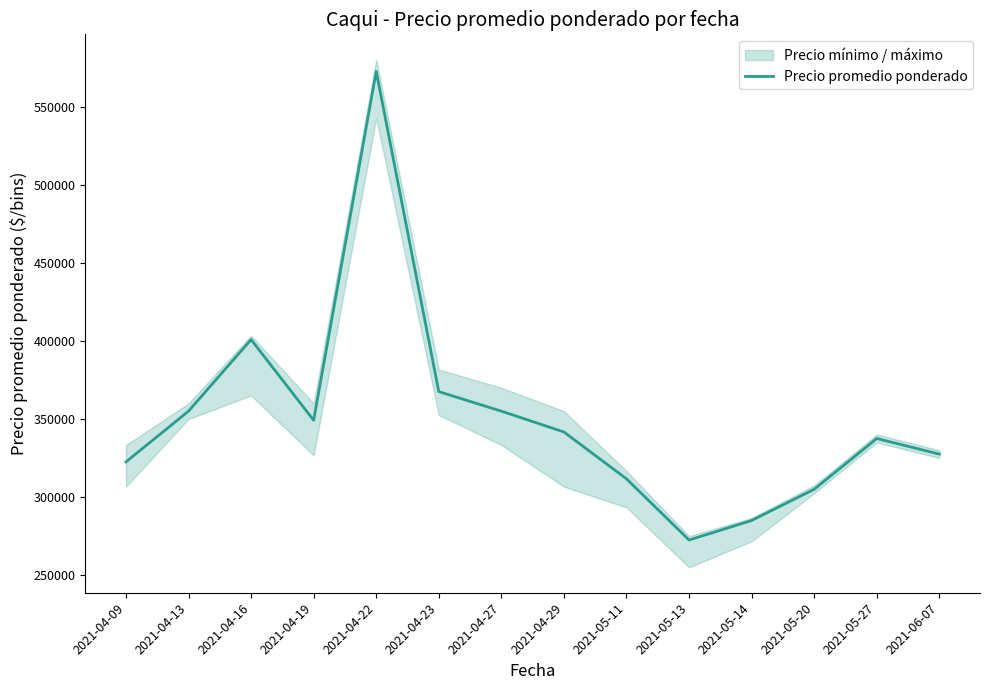

Rank the categories by value from highest to lowest.

2021-04-22, 2021-04-16, 2021-04-23, 2021-04-13, 2021-04-27, 2021-04-19, 2021-04-29, 2021-05-27, 2021-06-07, 2021-04-09, 2021-05-11, 2021-05-20, 2021-05-14, 2021-05-13